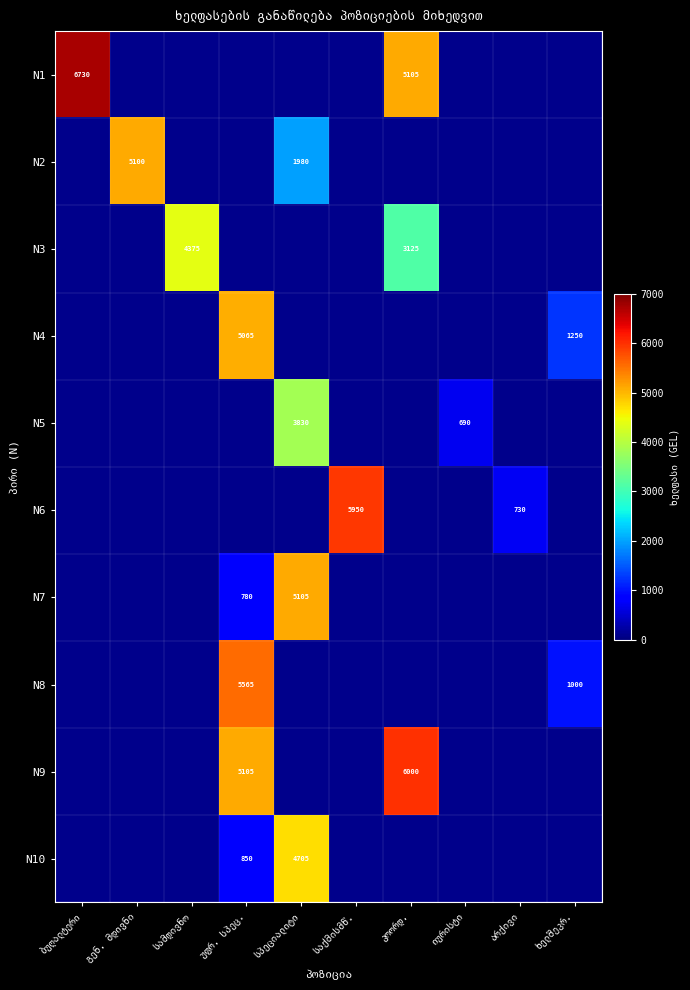

How many values in the N9 series exceed 0?

2